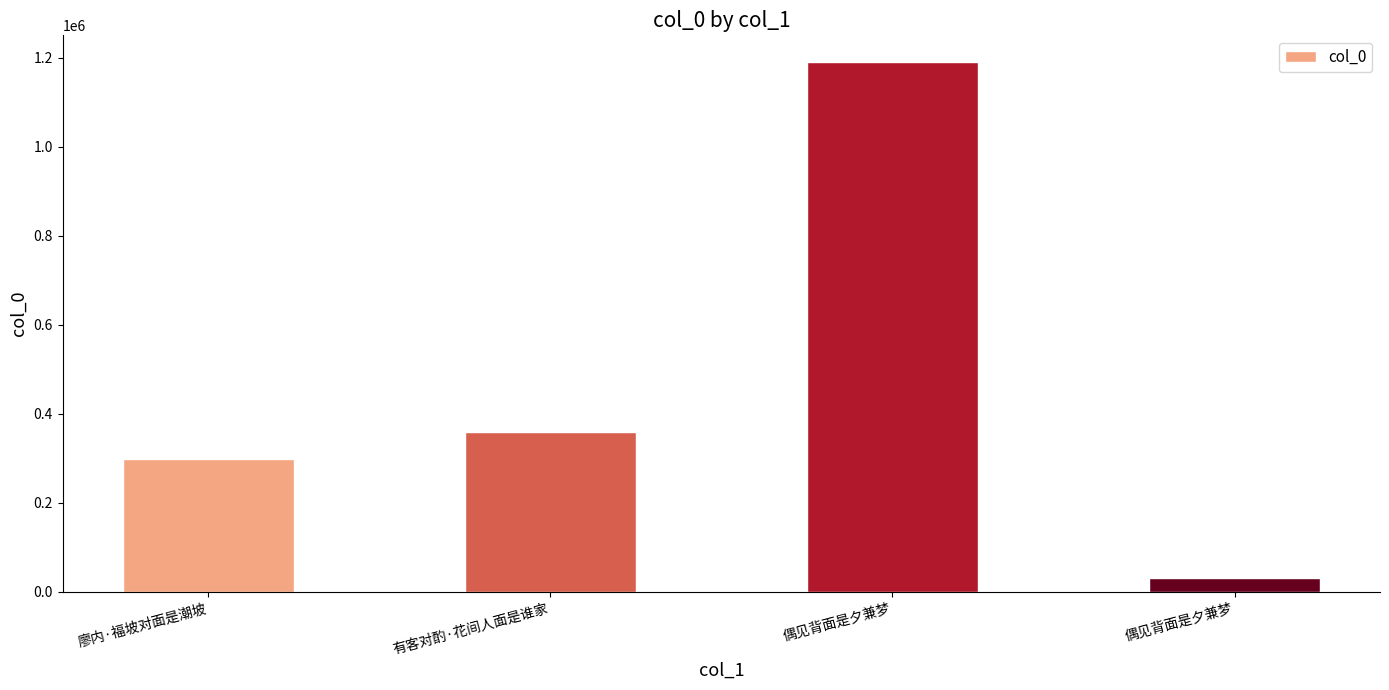

What is the change in value from 廖内·福坡对面是潮坡 to 偶见背面是夕兼梦?

-265828